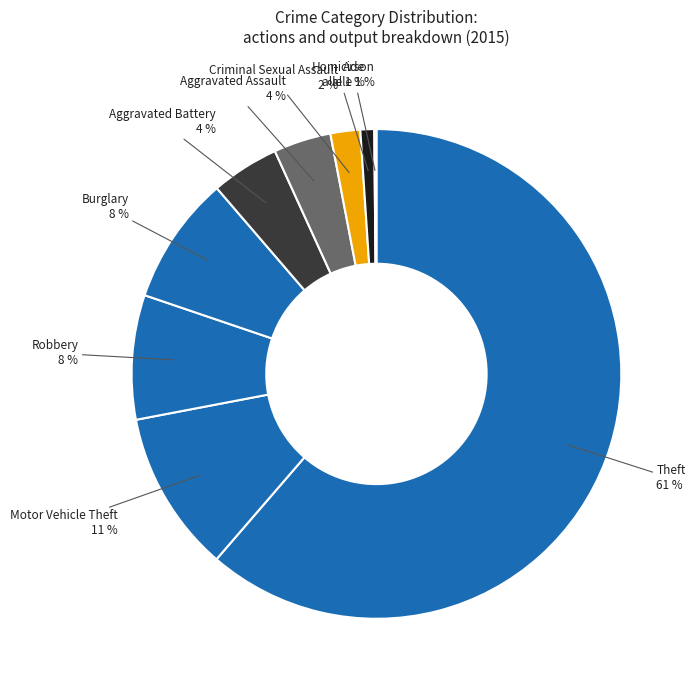

Is Theft the majority of the pie?

Yes